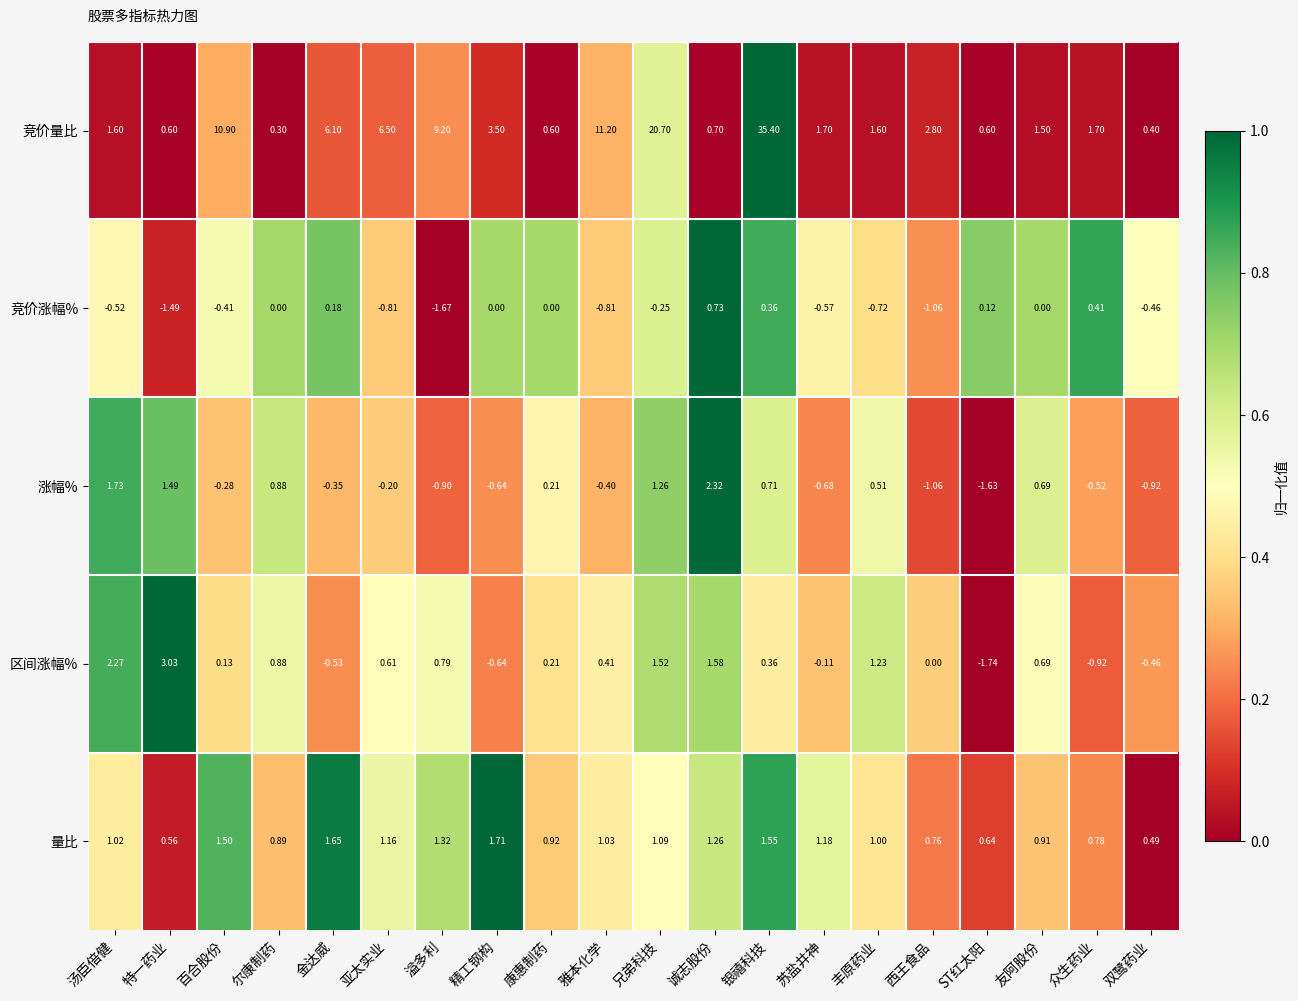

Which series changed the most between 尔康制药 and 众生药业?

区间涨幅%